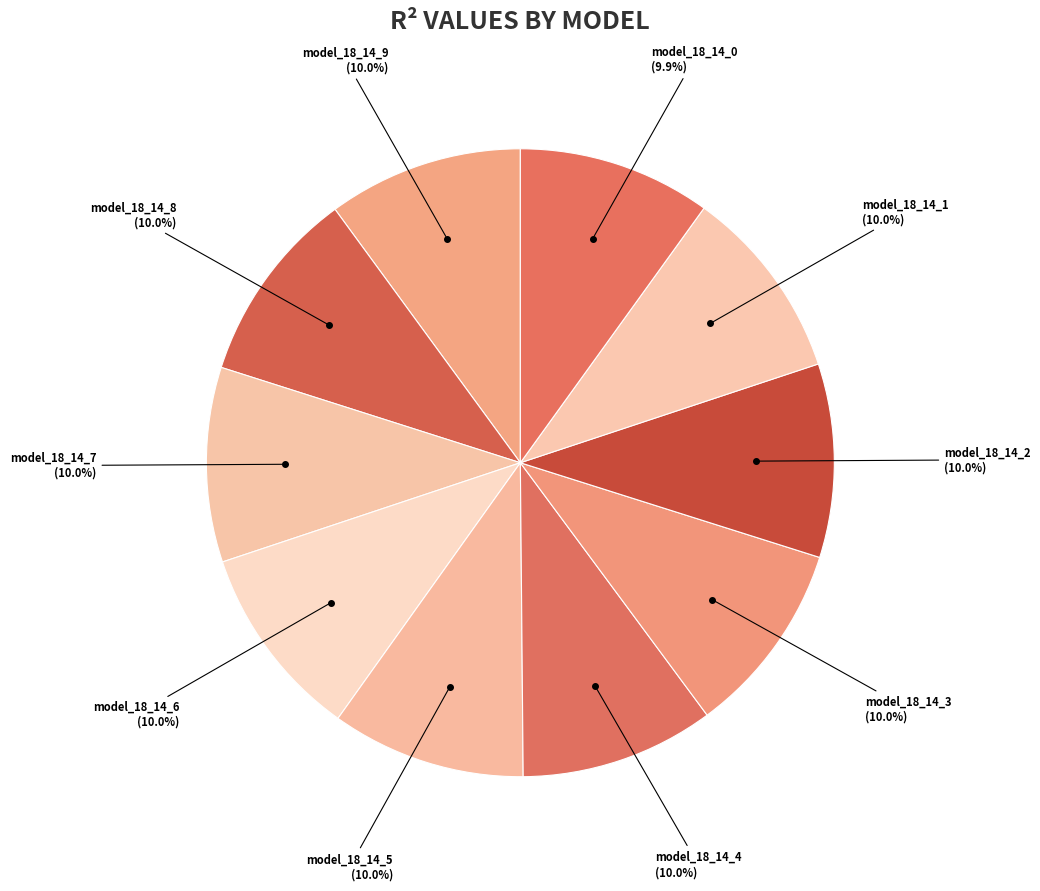

Count the number of slices in the pie.

10